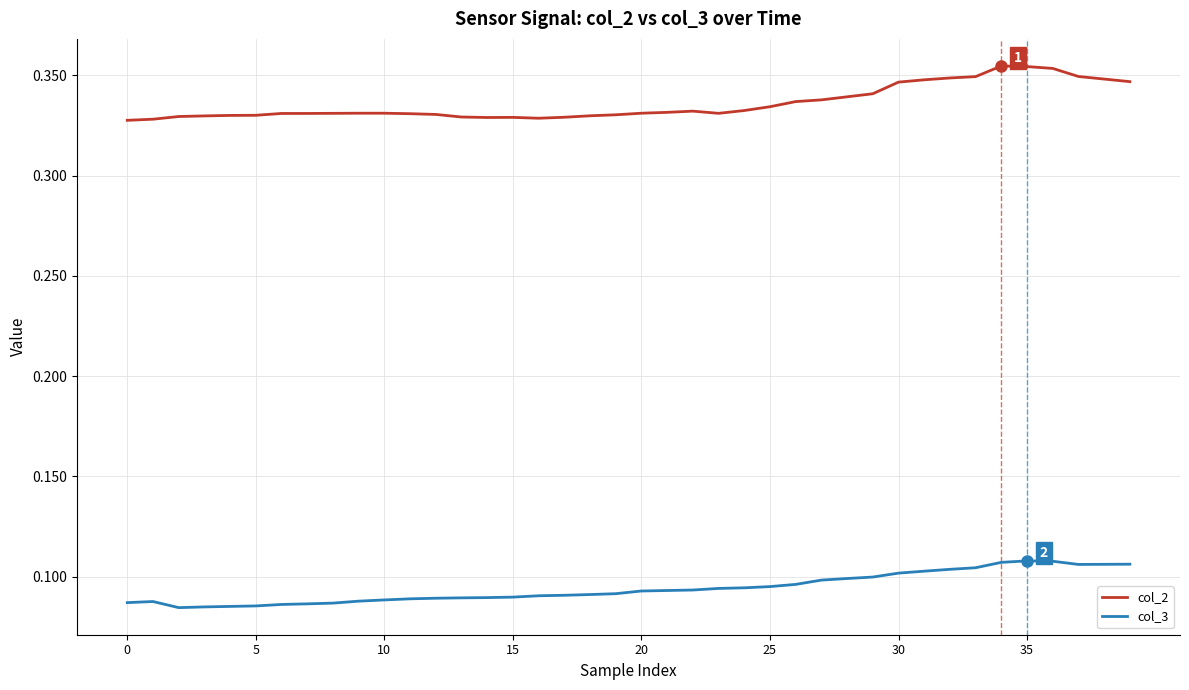

True or false: col_2 and col_3 cross at least once.

False